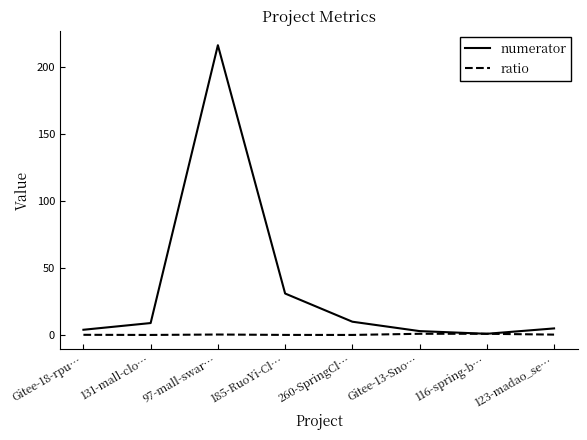

True or false: ratio has a value of 0.4 at 123-madao_se….

True